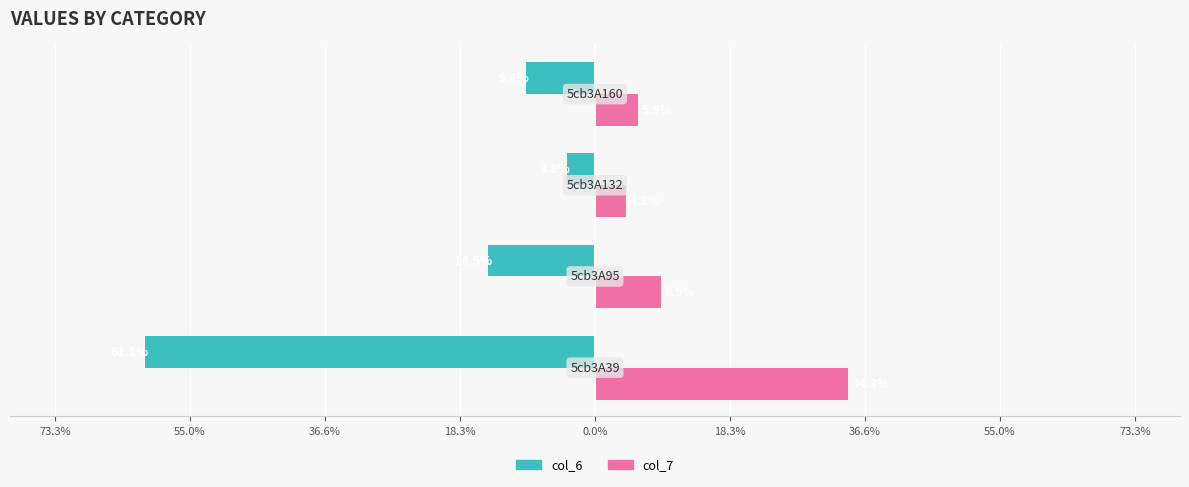

What position from the left is 73.3%?

1